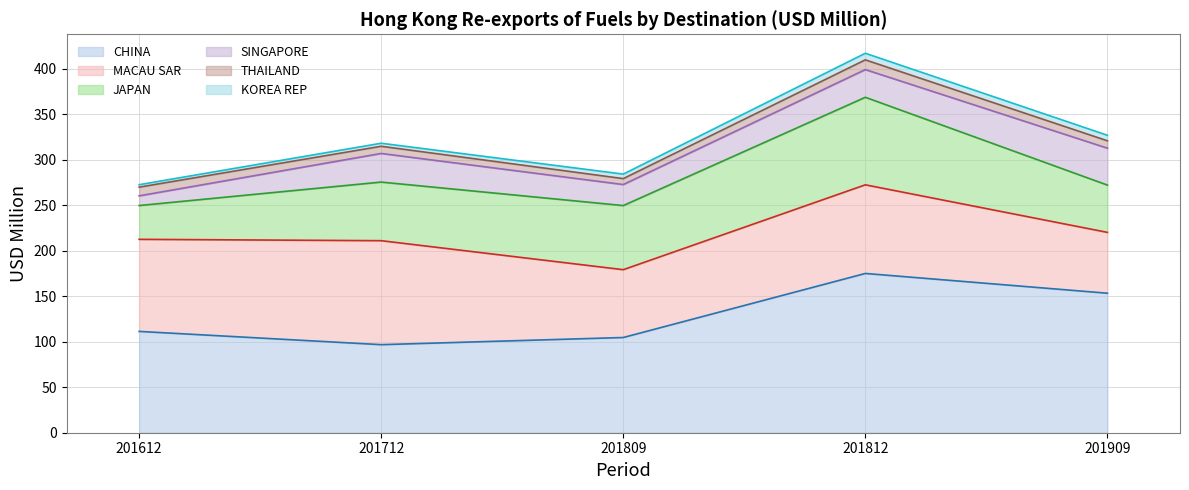

Does the chart display data point markers on the line(s)?

No